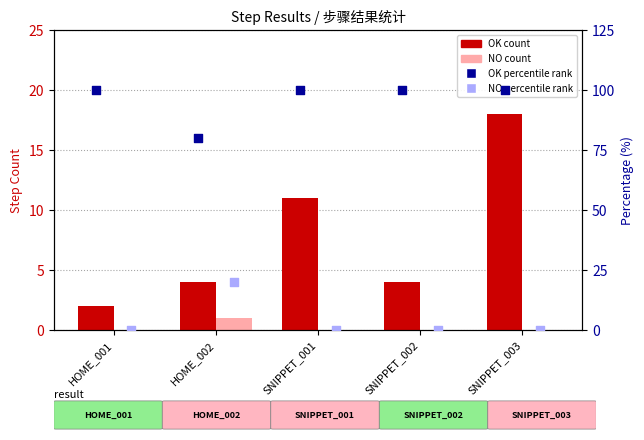

Which series has the largest total across all categories?

OK percentile rank